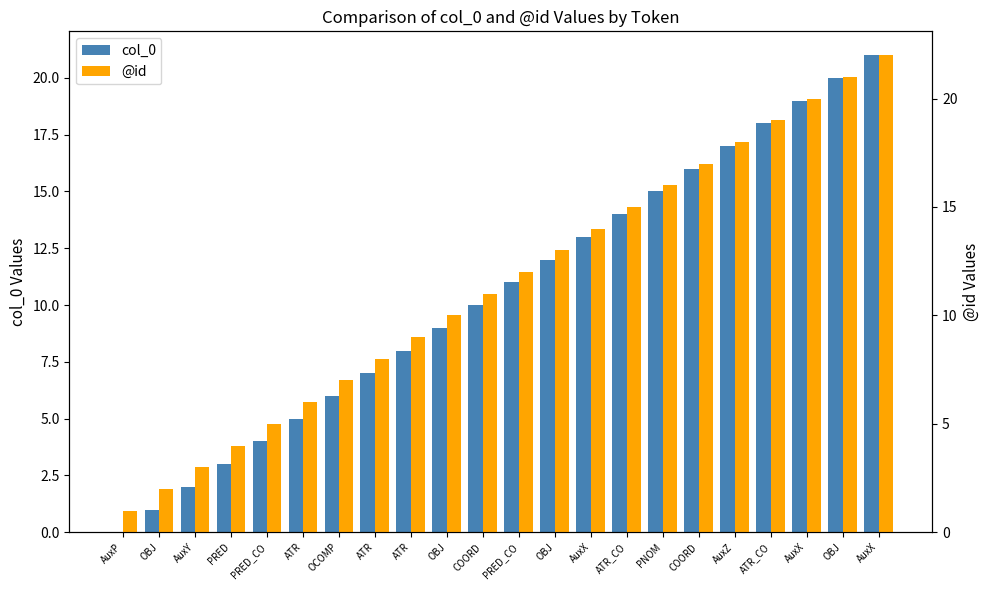

What is the minimum value for @id?

1